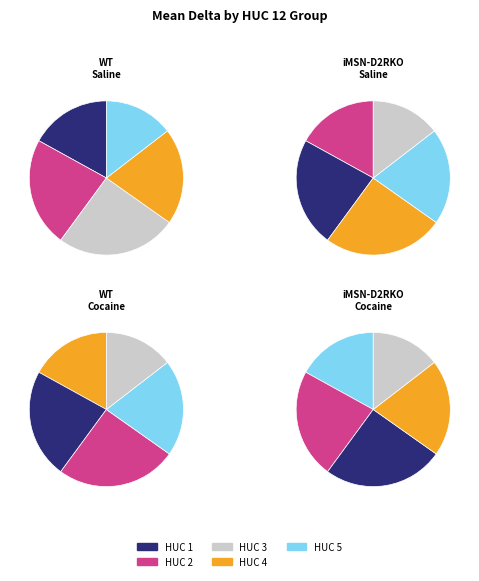

Rank the categories by value from highest to lowest.

2, 3, 4, 1, 5